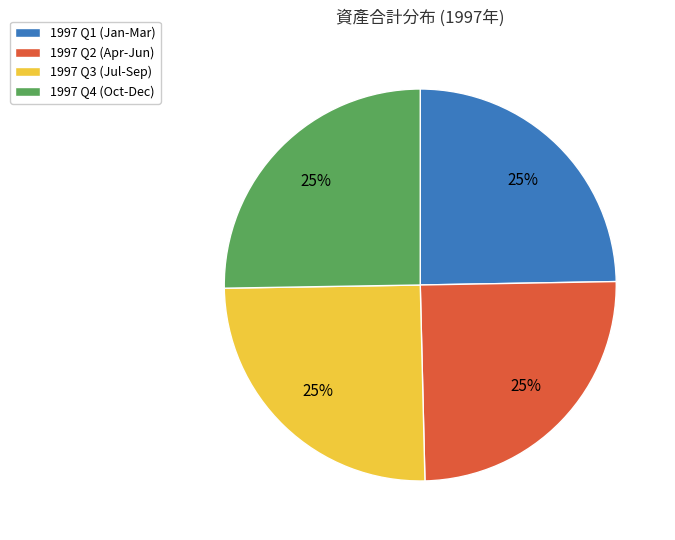

Count the number of slices in the pie.

4